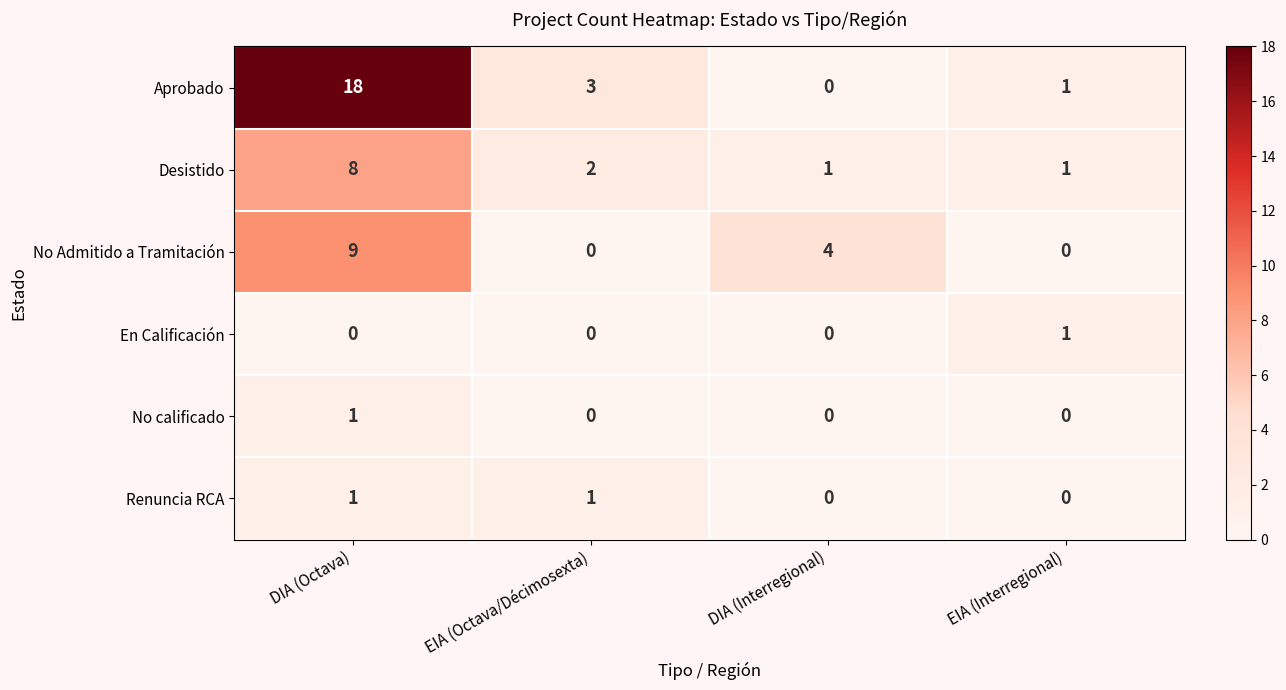

The Renuncia RCA series shows 0 at EIA (Interregional). True or false?

True